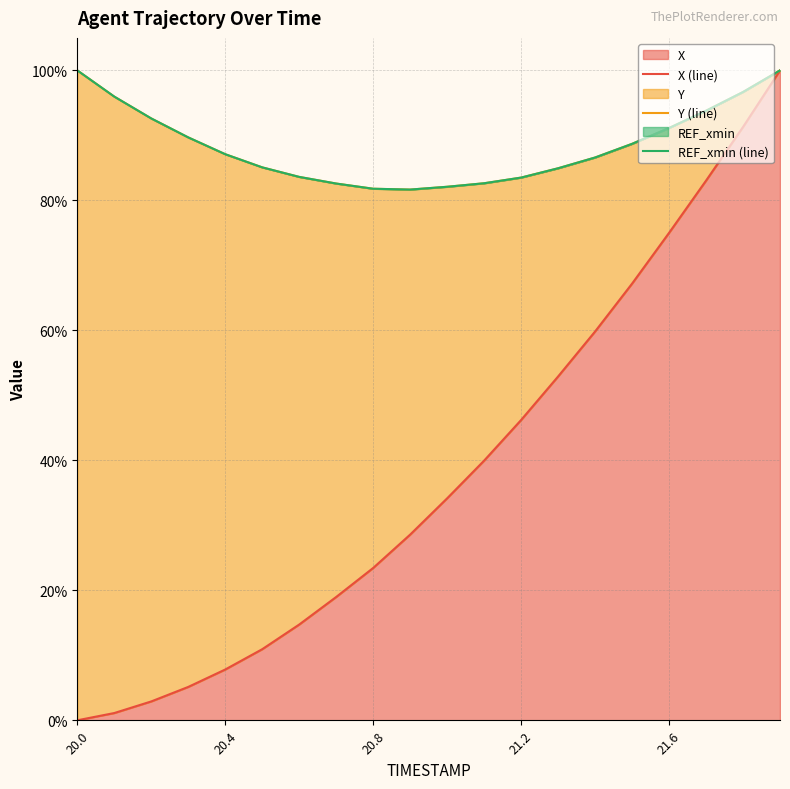

The X series shows 7.8 at 20.4. True or false?

True